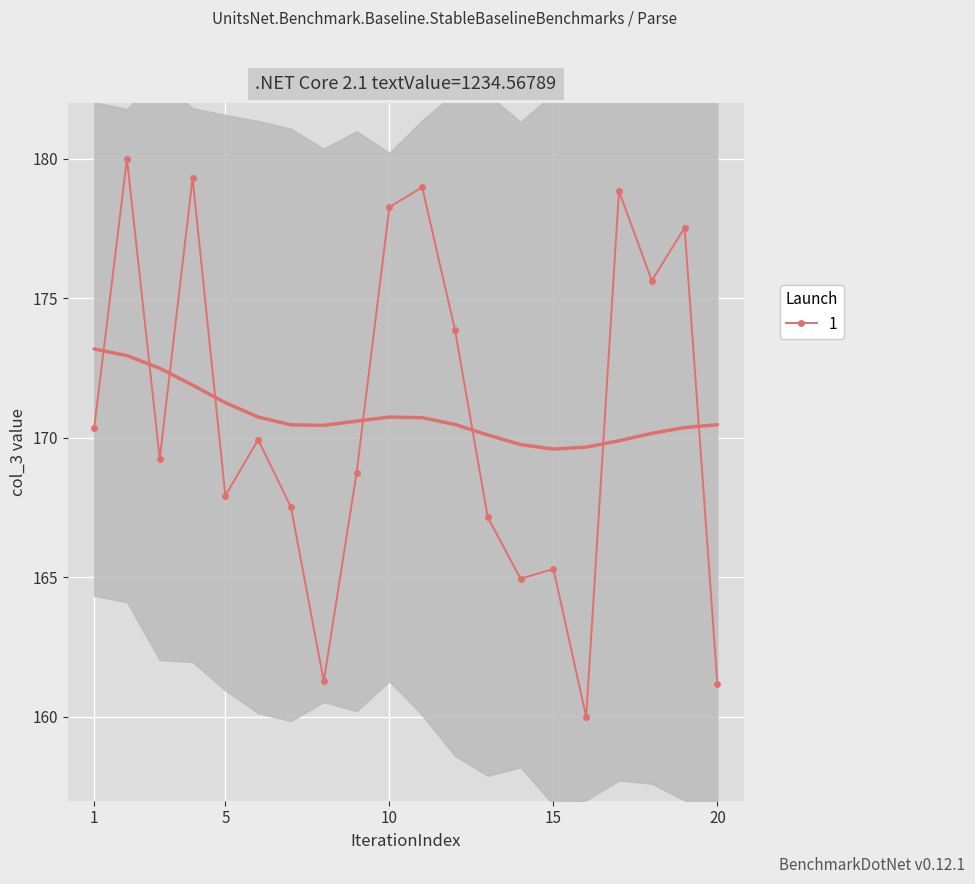

Is it true that 1 equals 165.3 at 15?

True